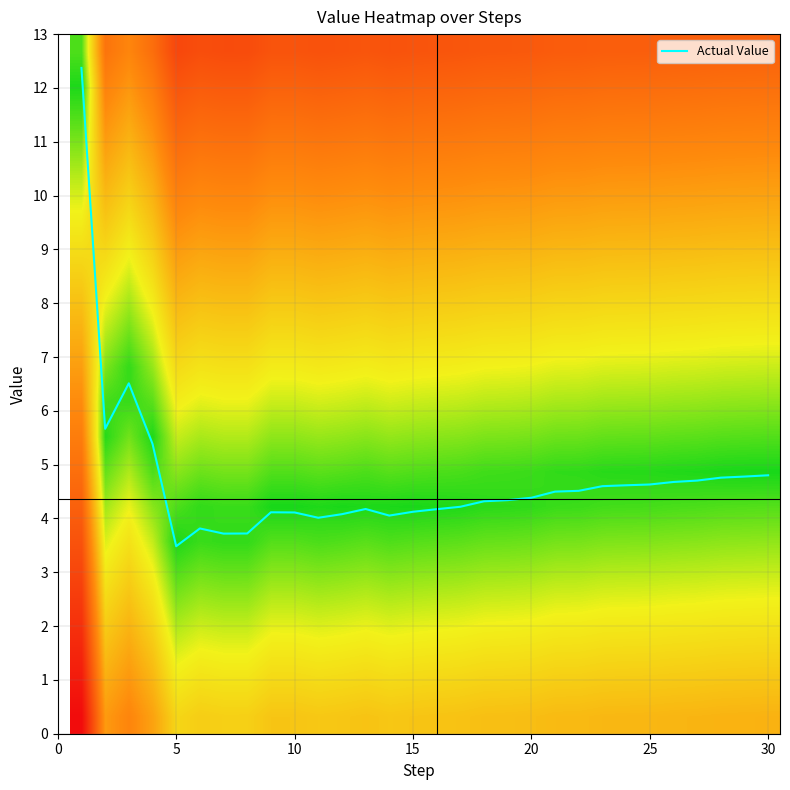

What is the maximum value for Actual Value?

12.4